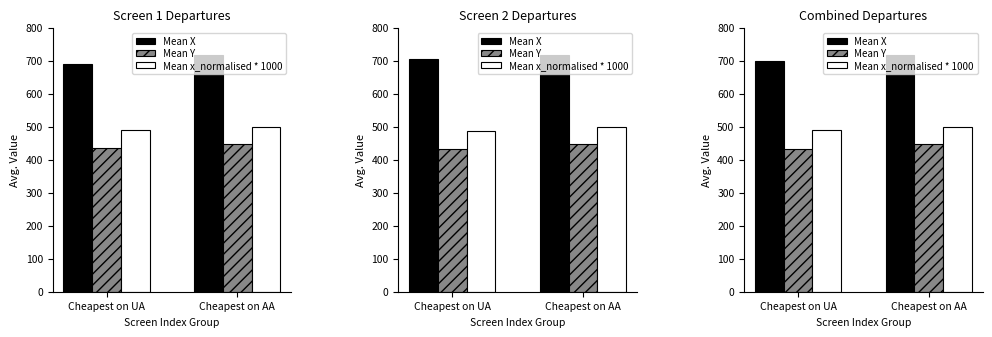

Is it true that Mean Y equals 433 at Cheapest on UA?

True